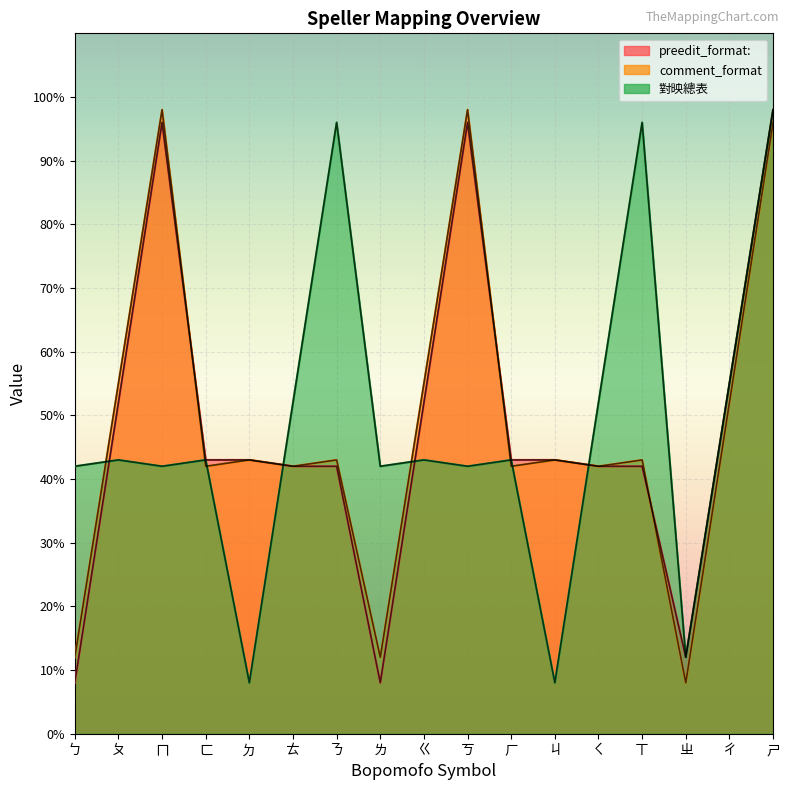

The comment_format series shows 55 at ㄍ. True or false?

True